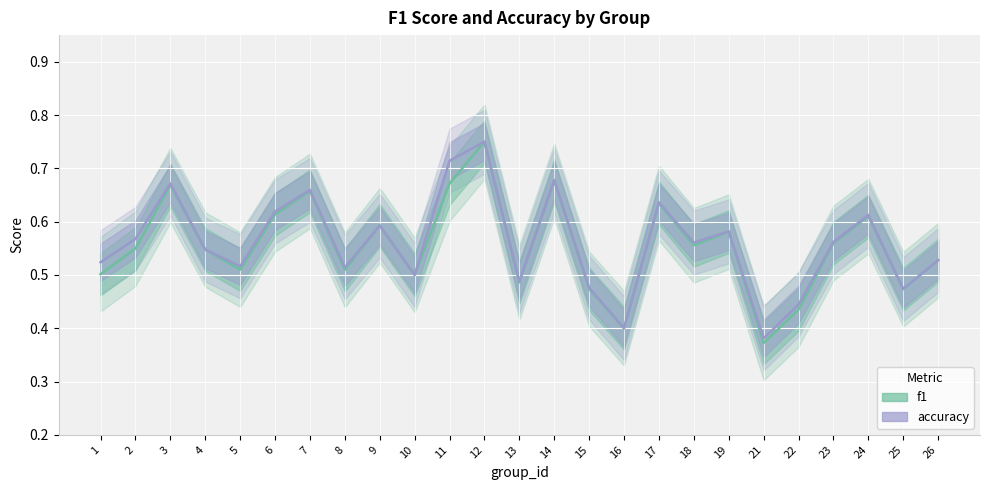

Count the number of categories in the chart.

25